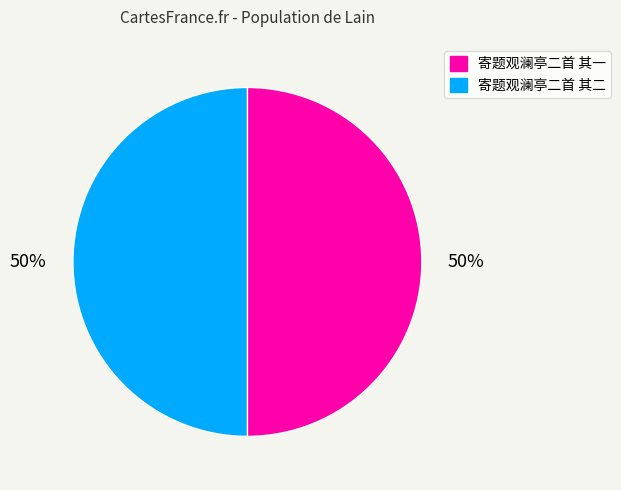

To the nearest percent, what is the average slice percentage?

50%